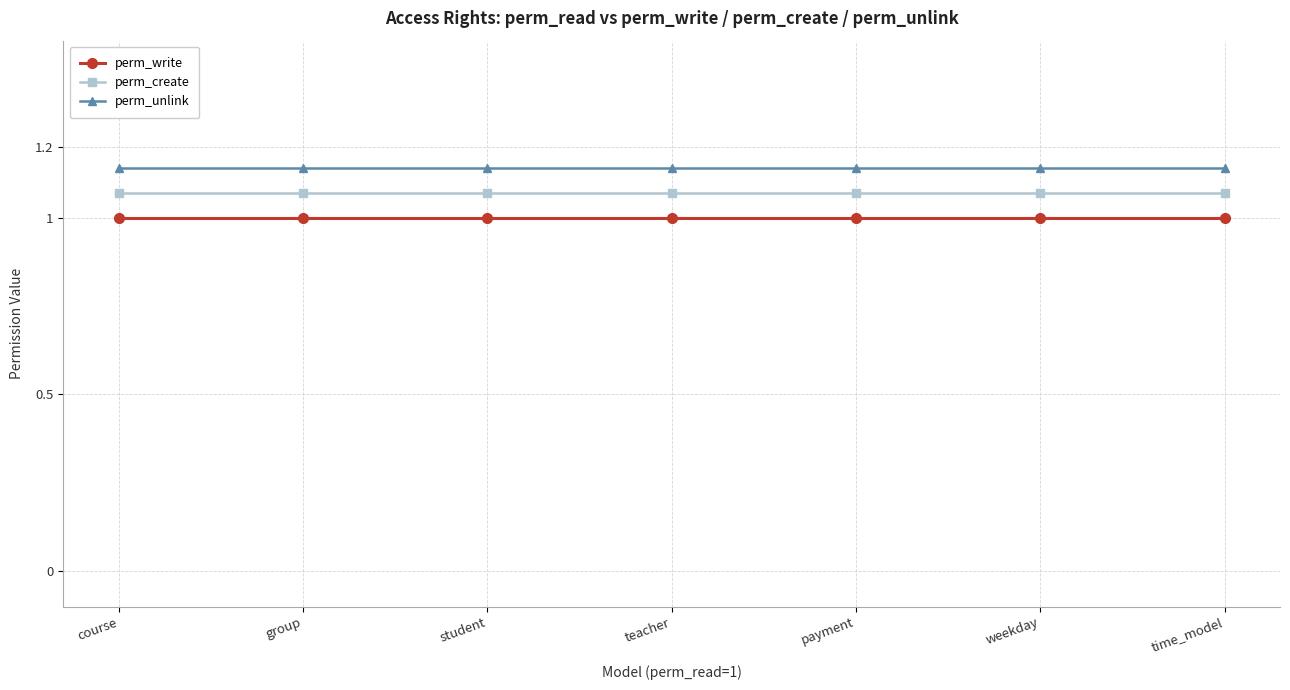

What is the minimum value shown in the chart?

1.0